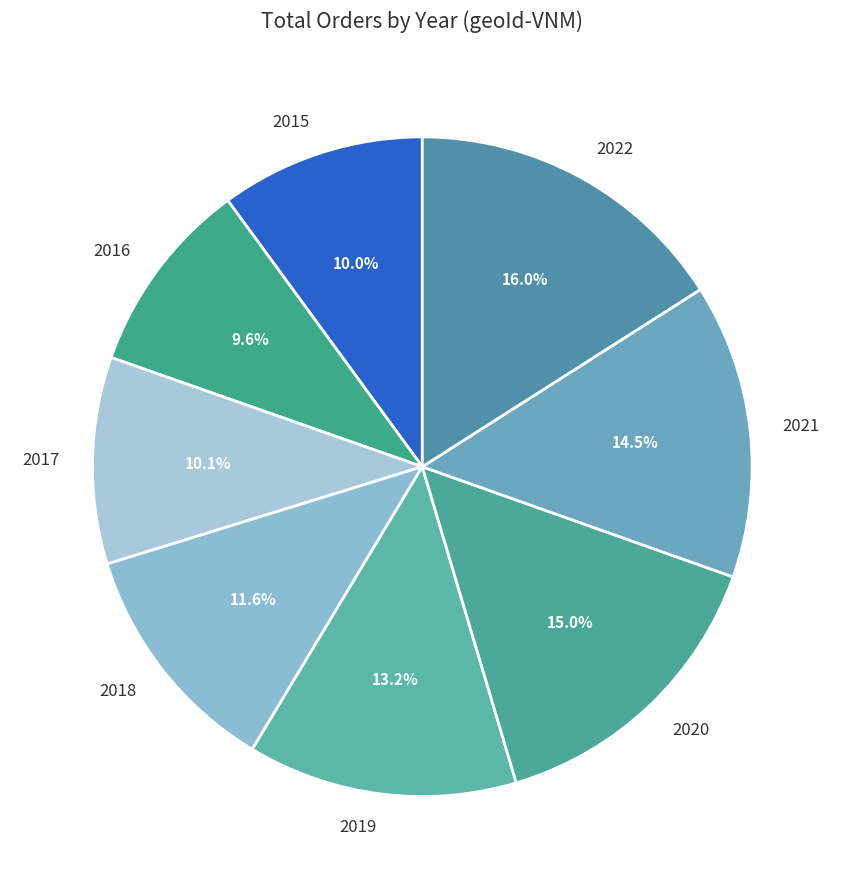

To the nearest percent, what is the difference between the largest and smallest slice percentages?

6%